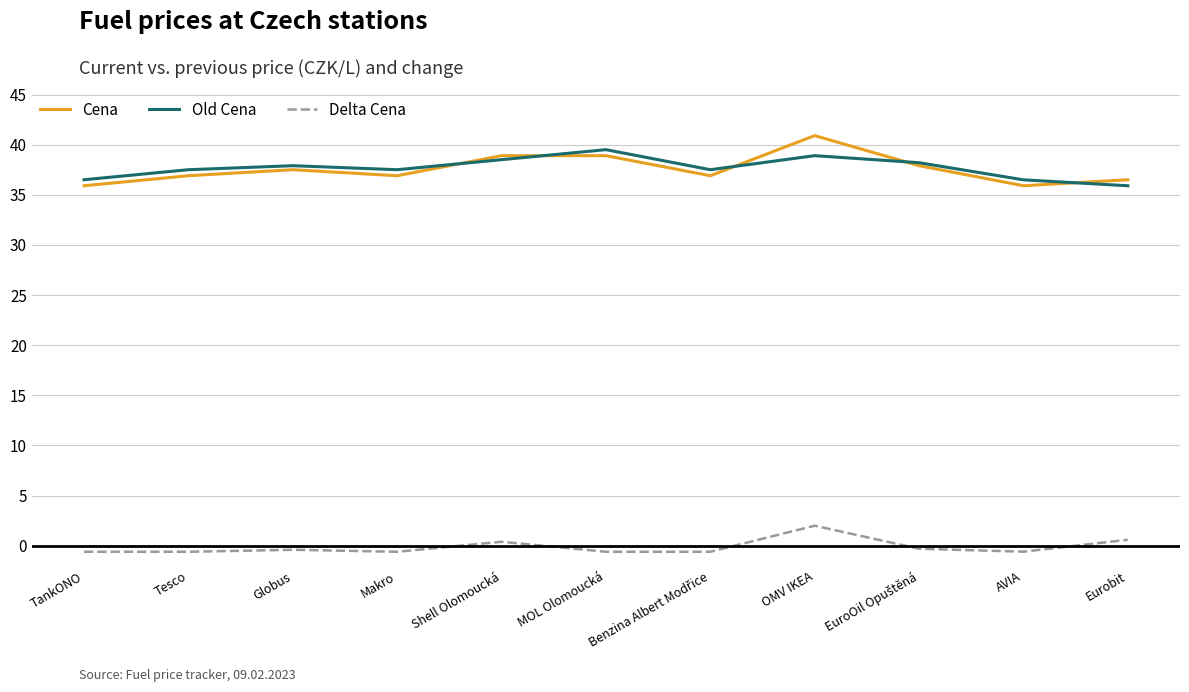

What is the average value of the Old Cena series?

37.7